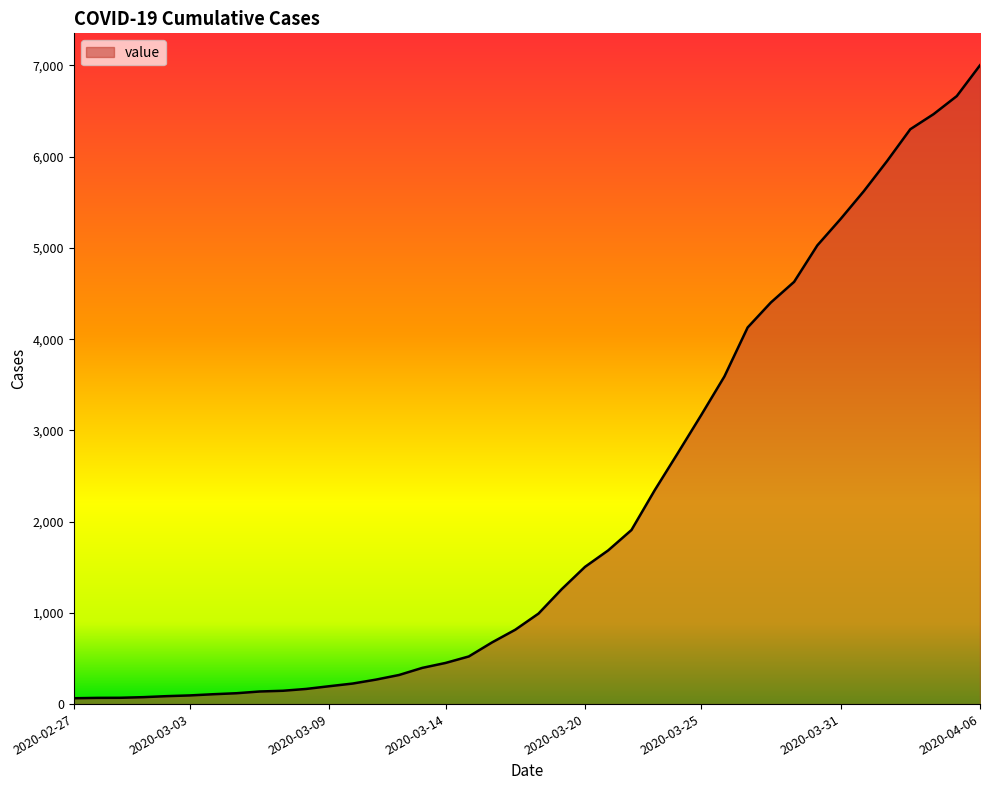

What is the difference between the maximum and minimum values?

6938